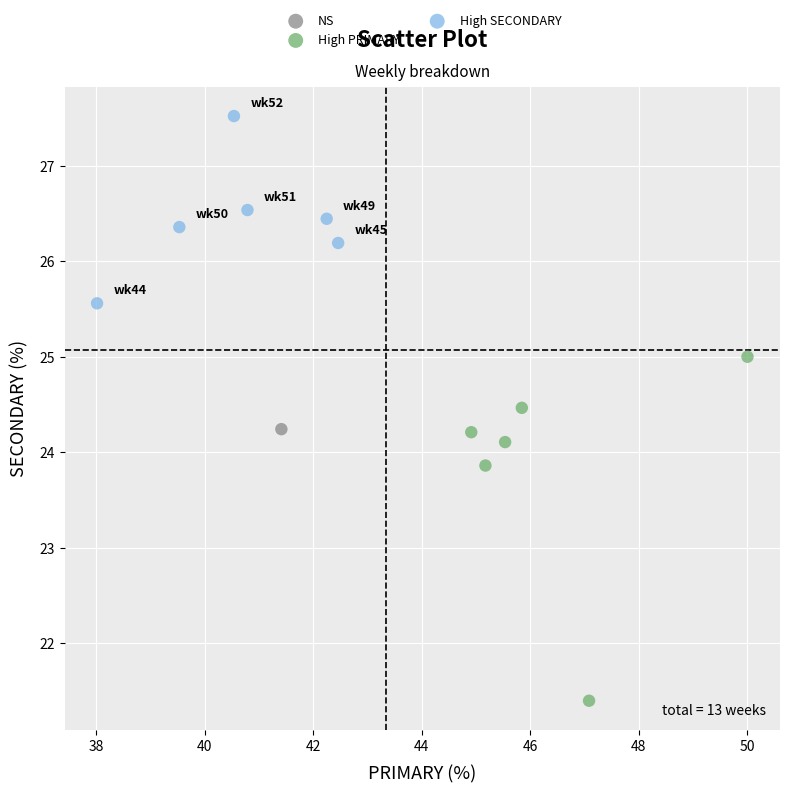

What are all the series names shown in the legend?

NS, High PRIMARY, High SECONDARY